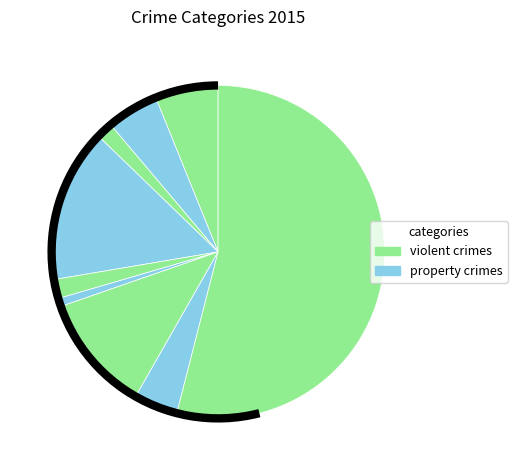

Does any single category account for the majority?

Yes